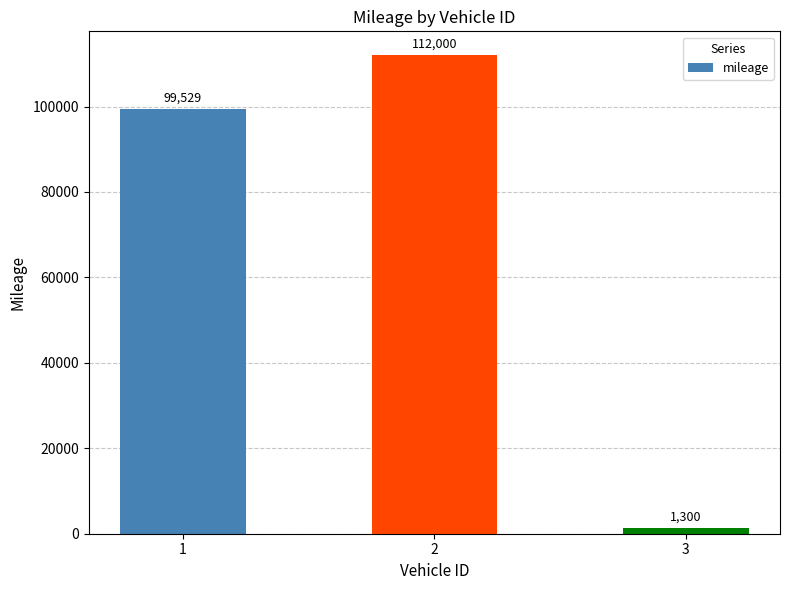

What is the difference between the values at 2 and 3?

110700